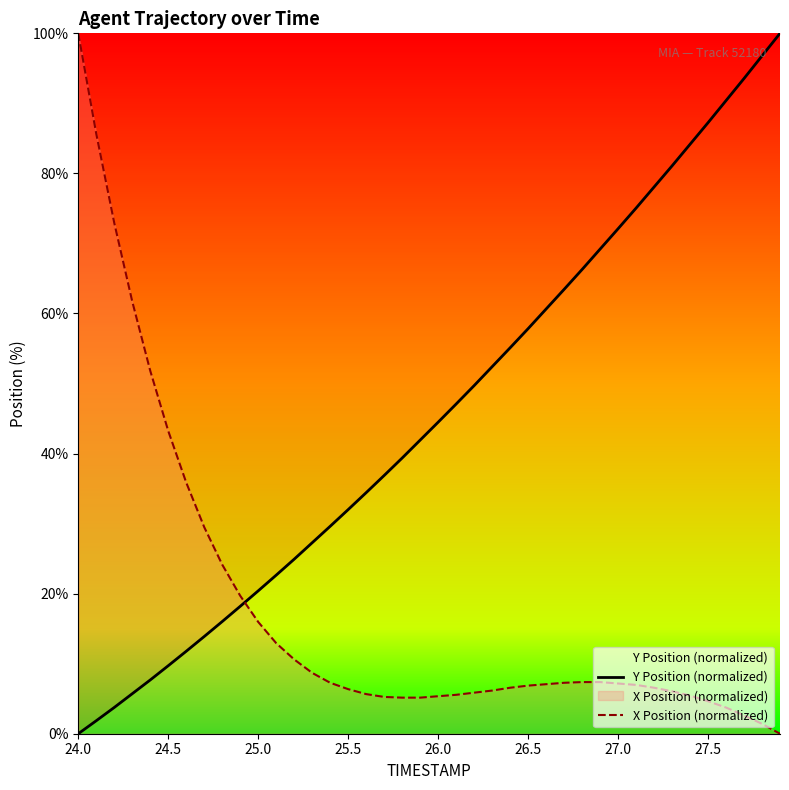

List the series in order of their peak value, lowest first.

Y Position (normalized), X Position (normalized)